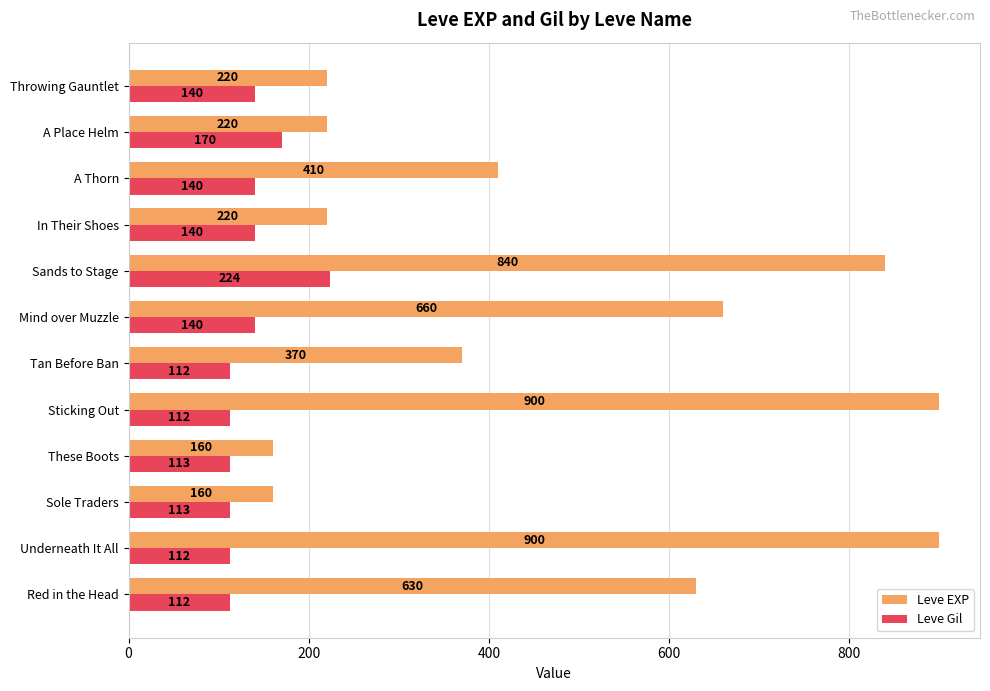

At how many categories does at least one series exceed 540?

5